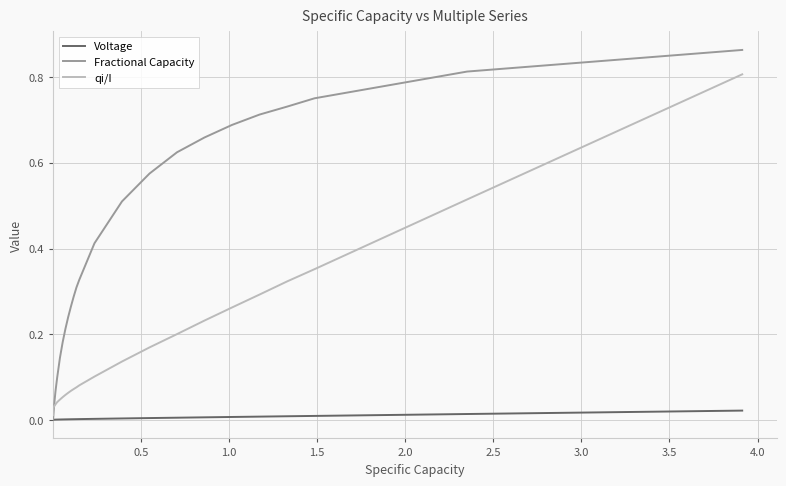

Which series has the largest total across all categories?

Fractional Capacity